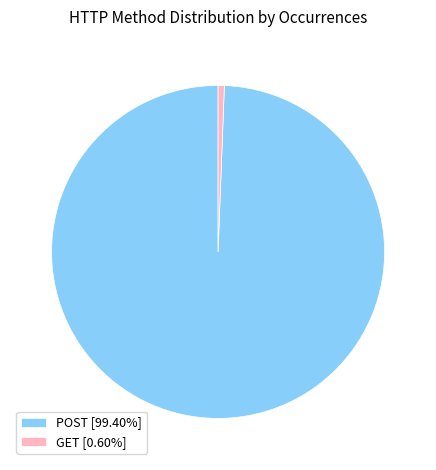

True or false: GET accounts for 1% of the total.

True